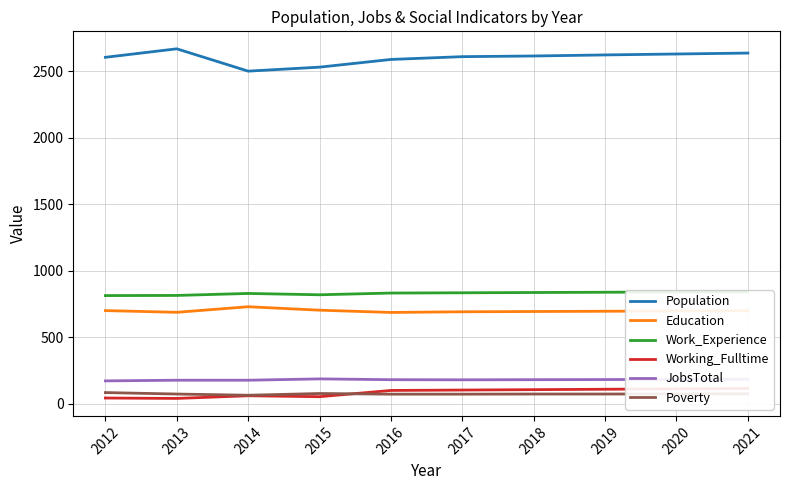

Which series has the largest total across all categories?

Population